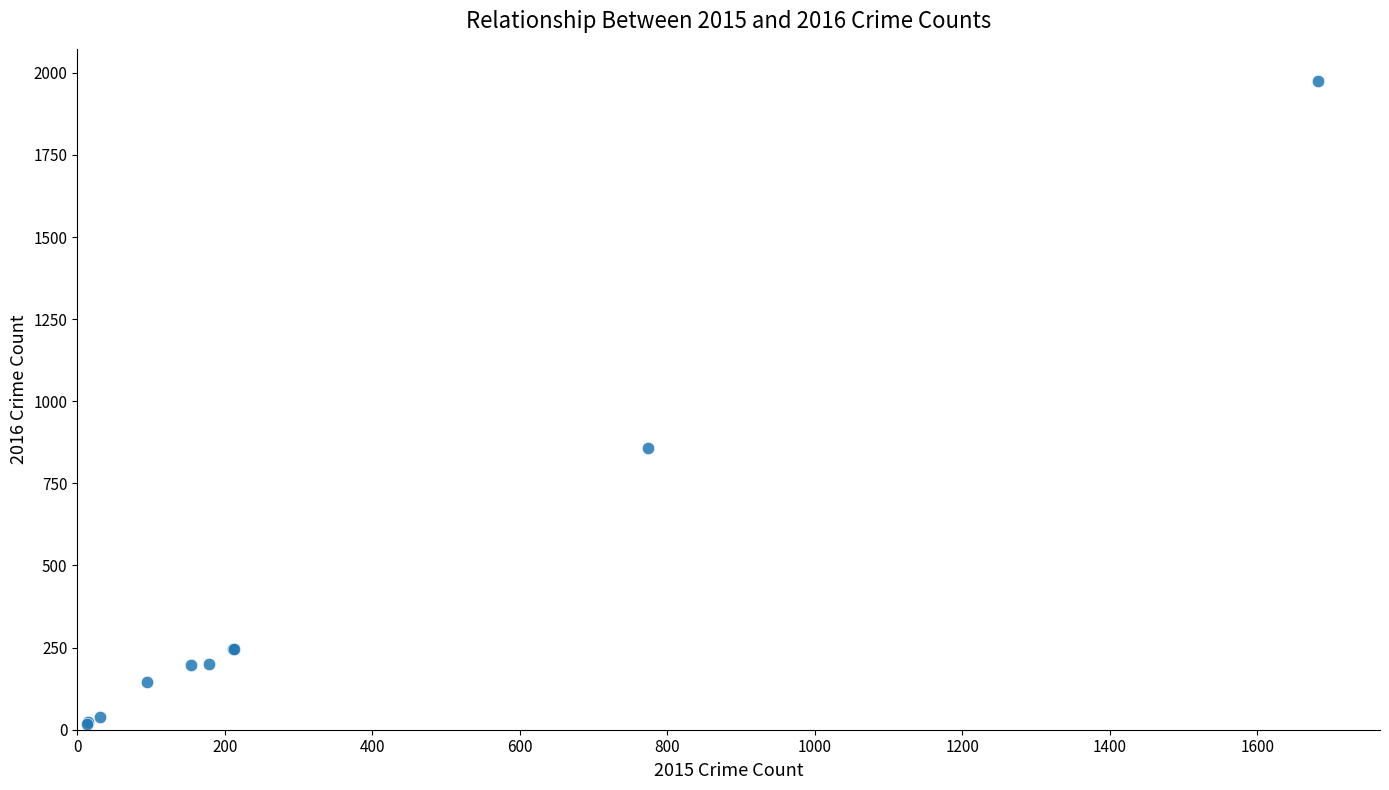

What Y value in the scatter plot is closest to 996?

858